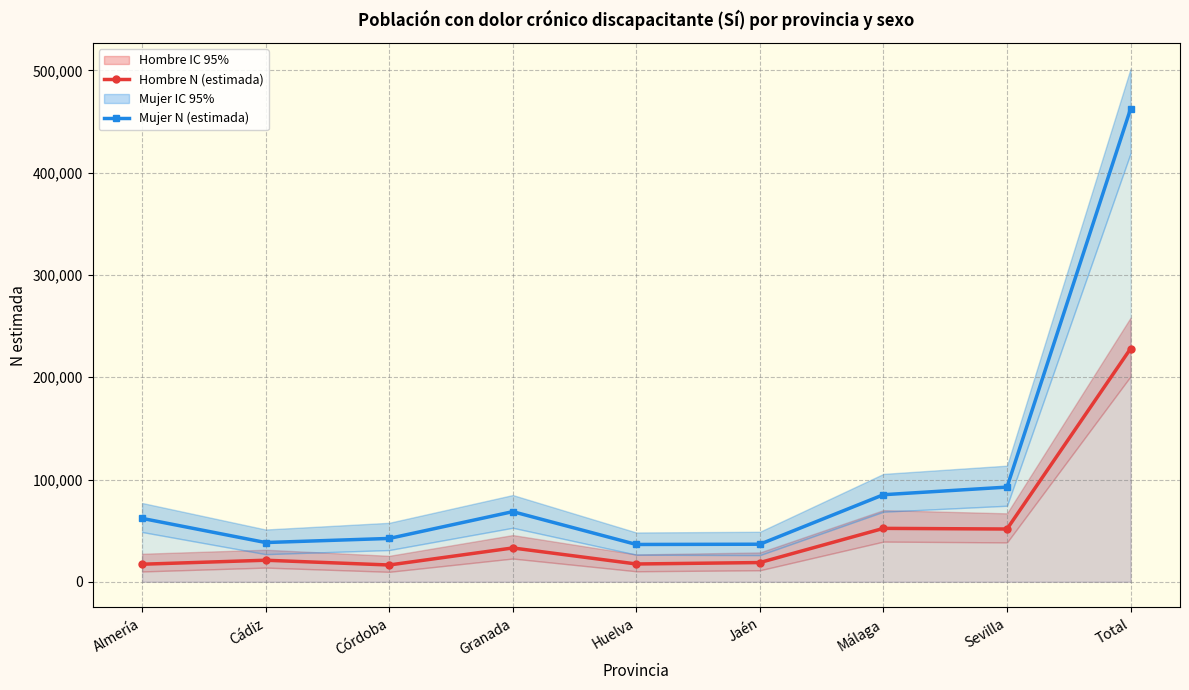

What is the difference between the highest and lowest values at Sevilla?

40975